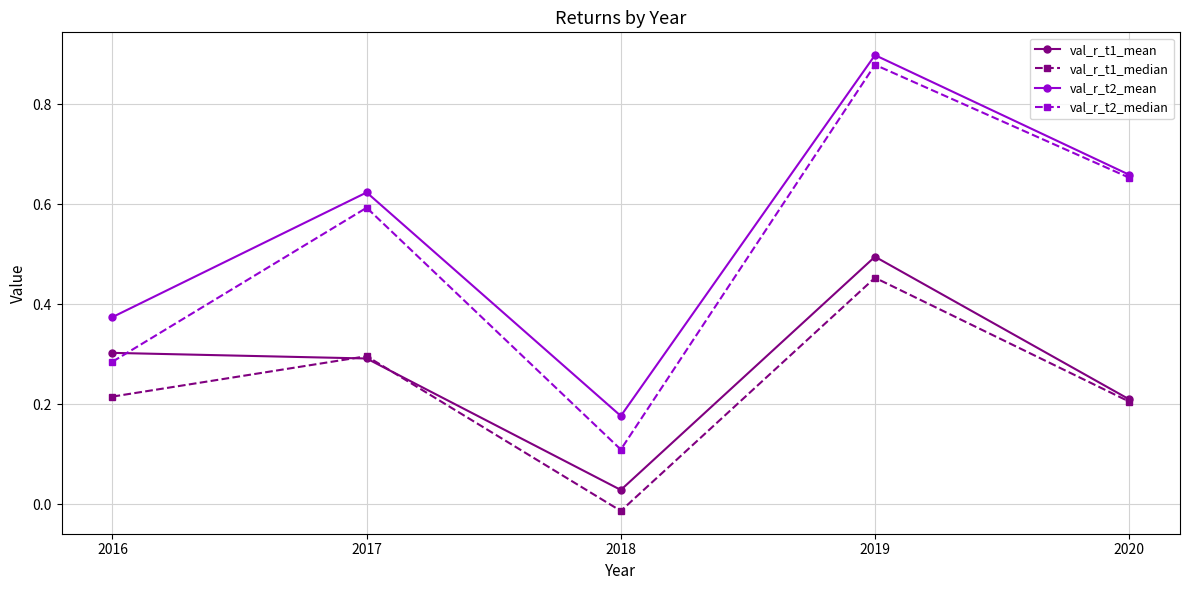

Where is the first local minimum for val_r_t2_median?

2018